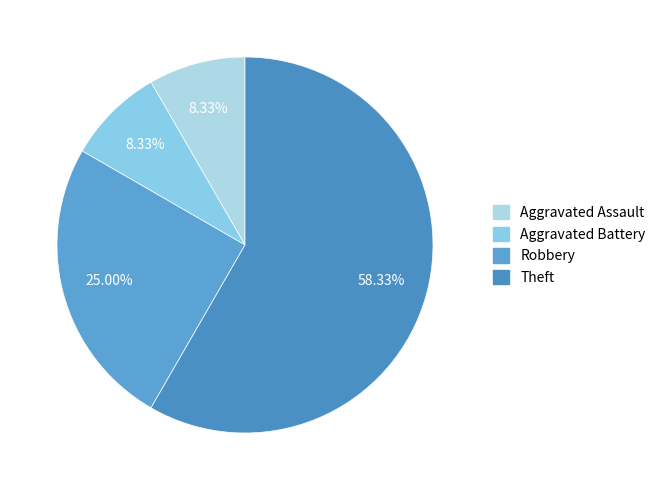

To the nearest percent, what is the difference between the largest and smallest slice percentages?

50%